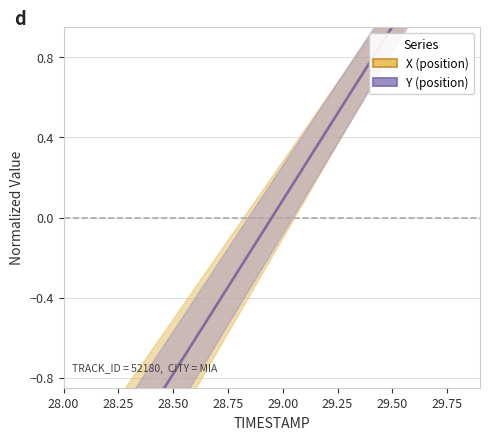

What is the value of the X point at the 7th from the left?

-0.6